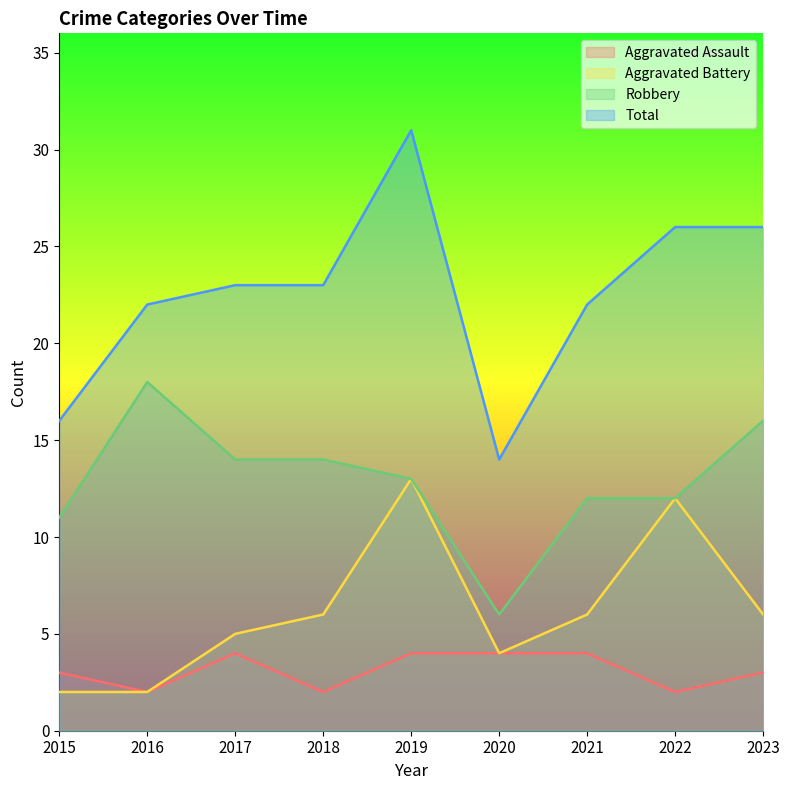

What is the highest value of the Total series?

31